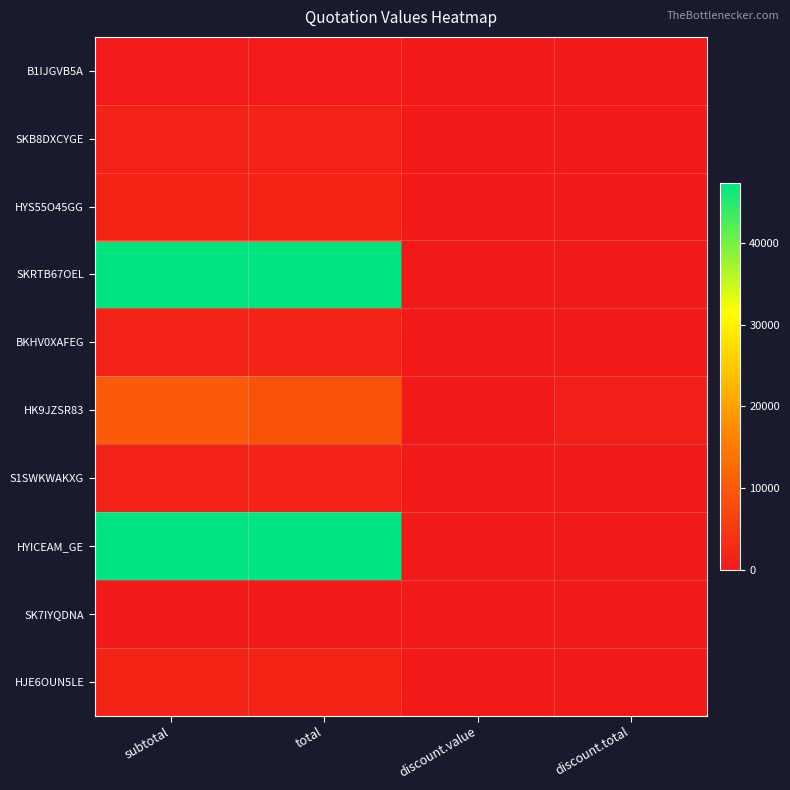

Which series has the largest total across all categories?

SKRTB67OEL